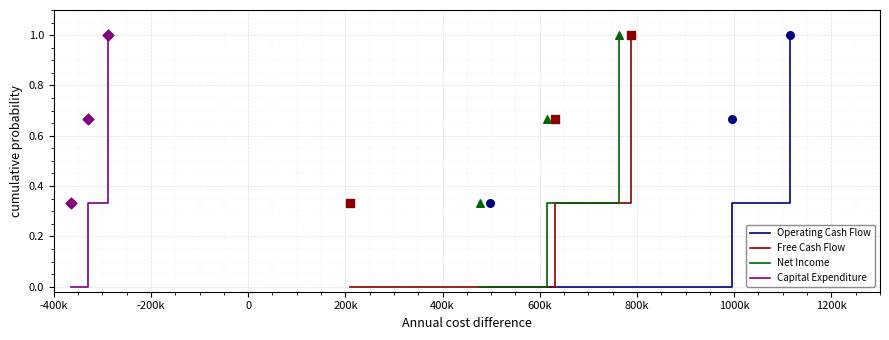

At how many categories does at least one series exceed 0?

3